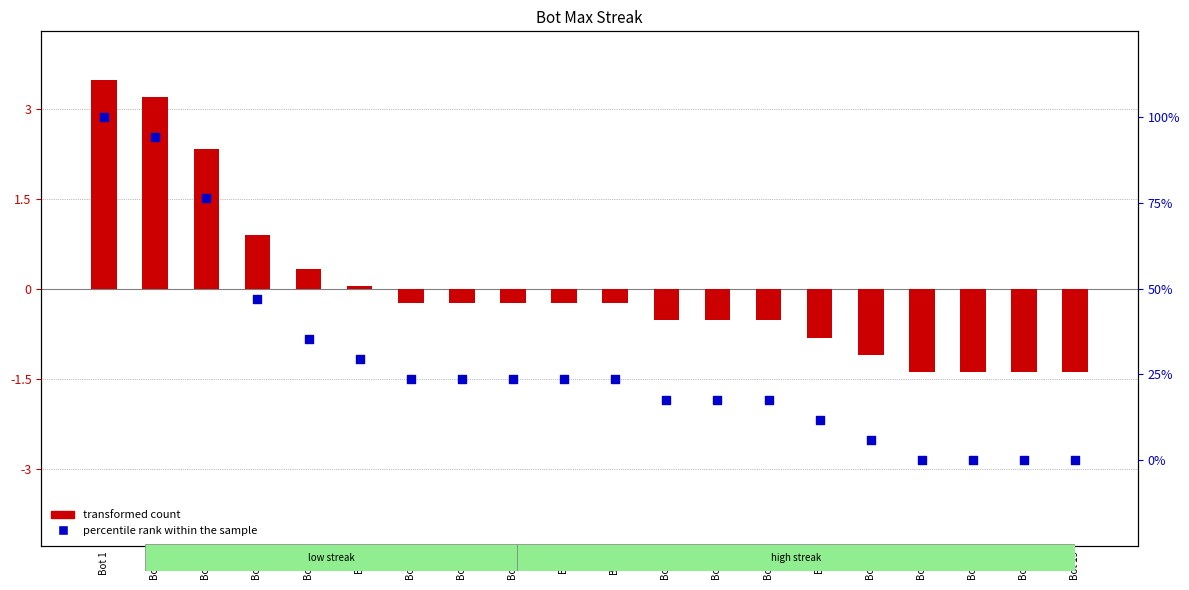

Which series reaches the maximum Y coordinate?

percentile rank within the sample